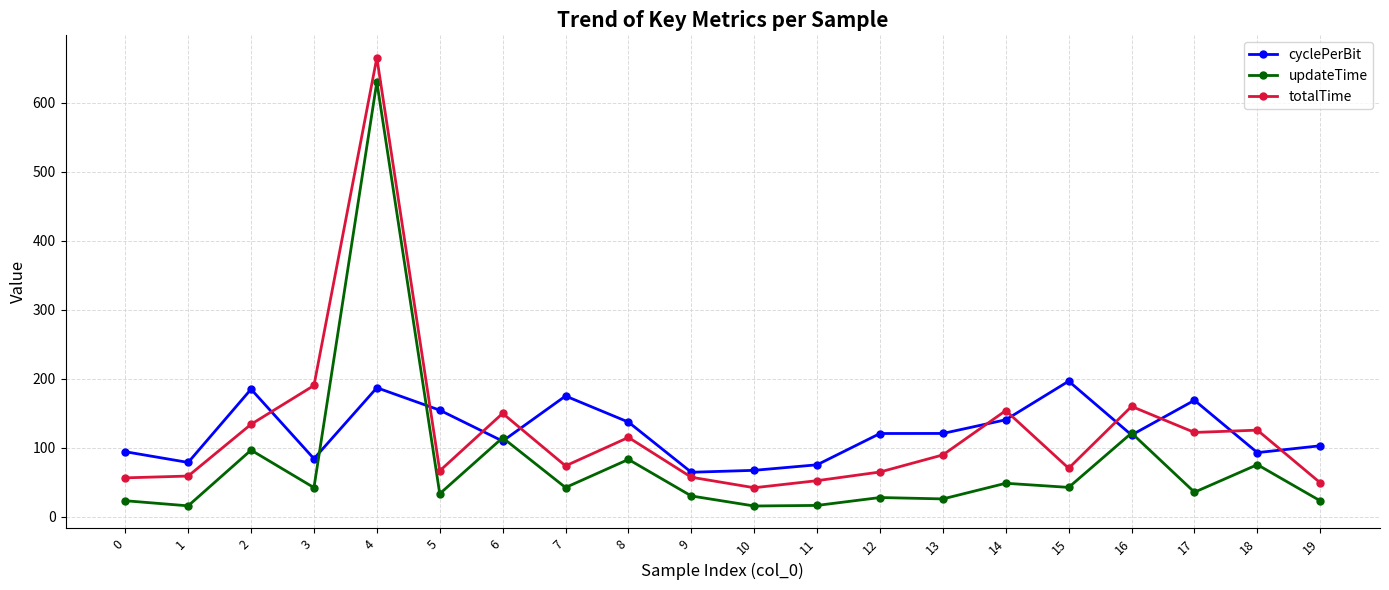

At which label is updateTime closest to 323?

16